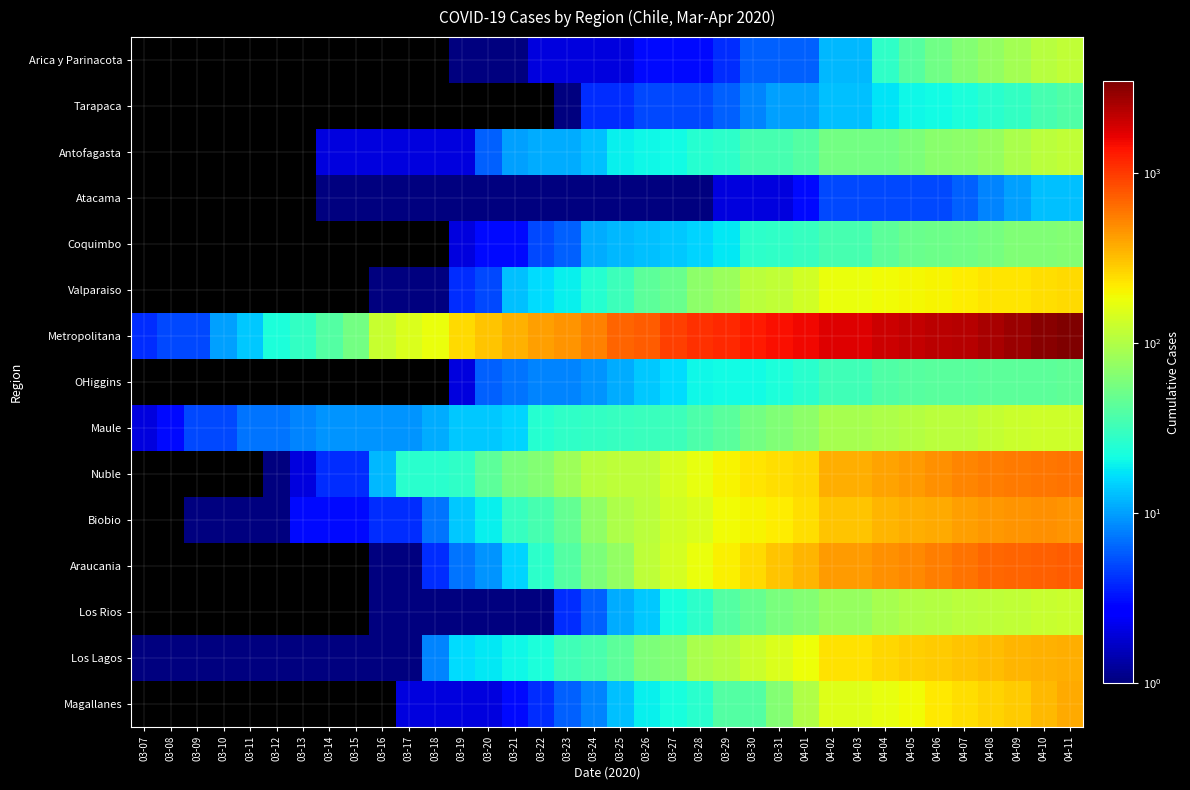

At how many categories does at least one series exceed 3068?

2